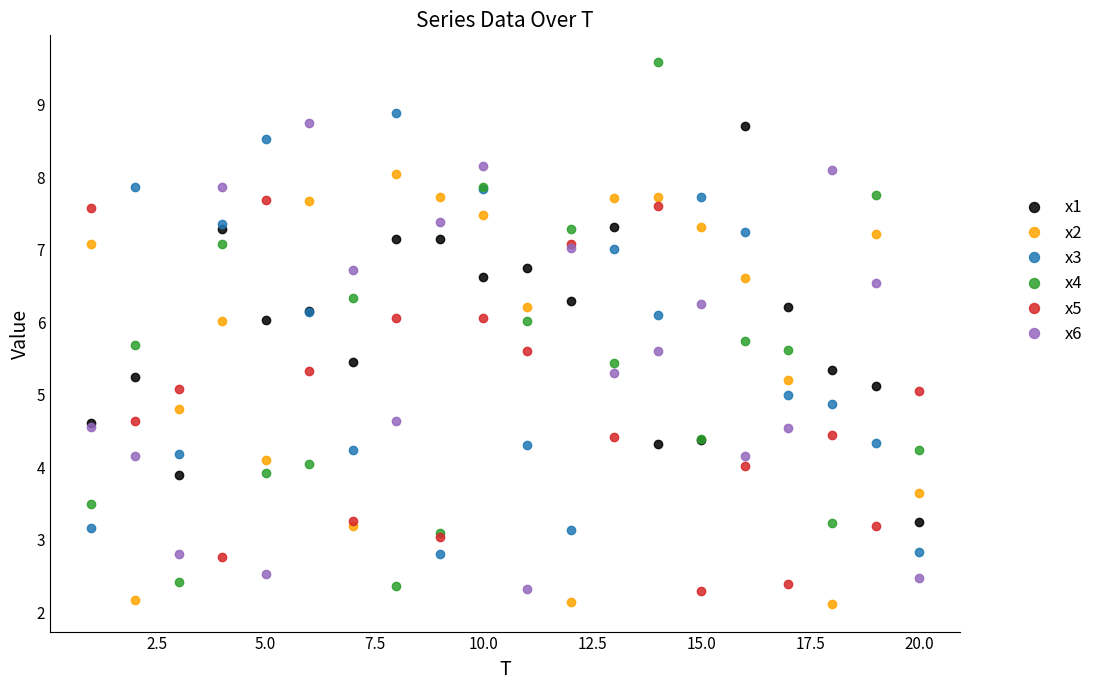

True or false: x1 and x2 intersect in this chart.

True